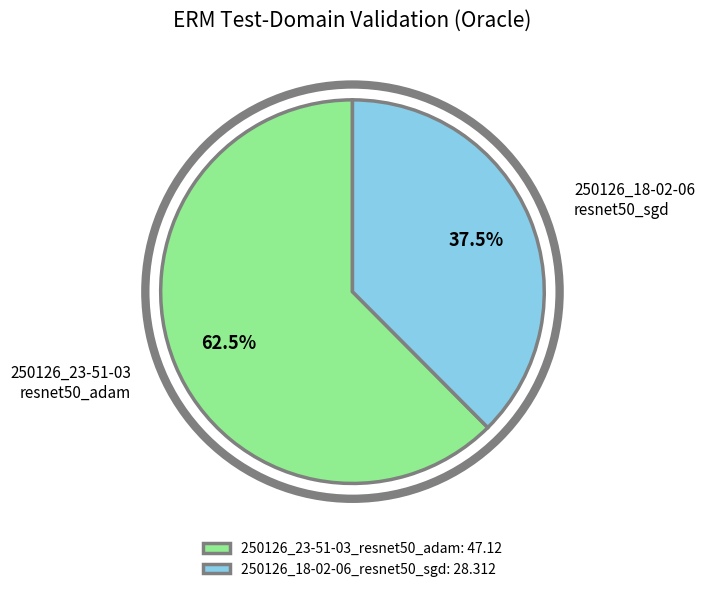

Which has a higher value, 250126_23-51-03_resnet50_adam: 47.12 or 250126_18-02-06_resnet50_sgd: 28.312?

250126_23-51-03_resnet50_adam: 47.12